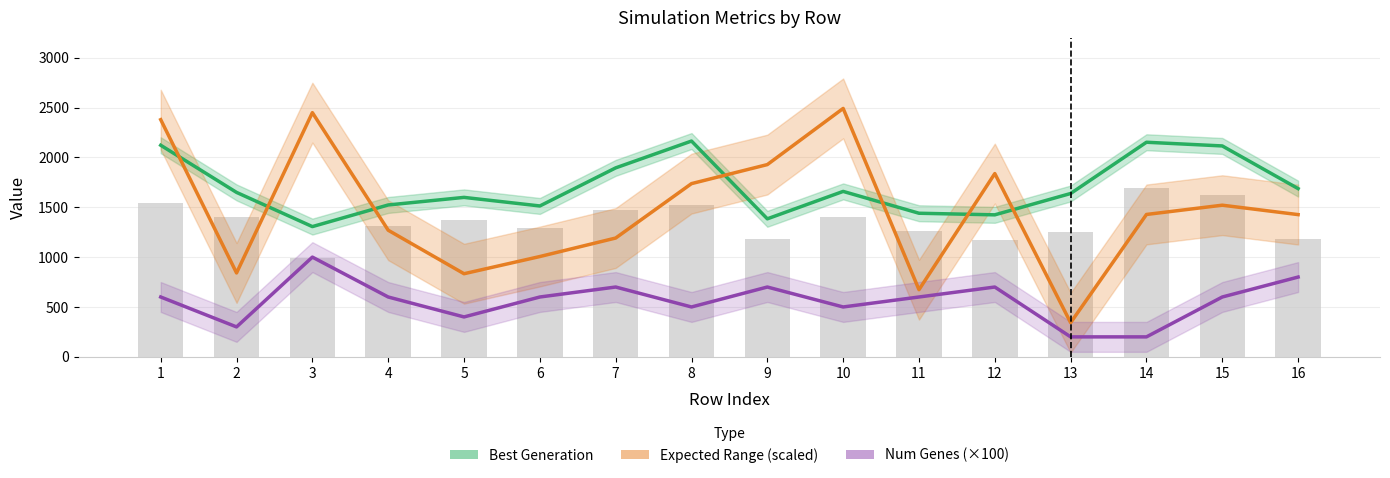

What is the value of the Best Generation bar at the 5th from the left?

1599.0